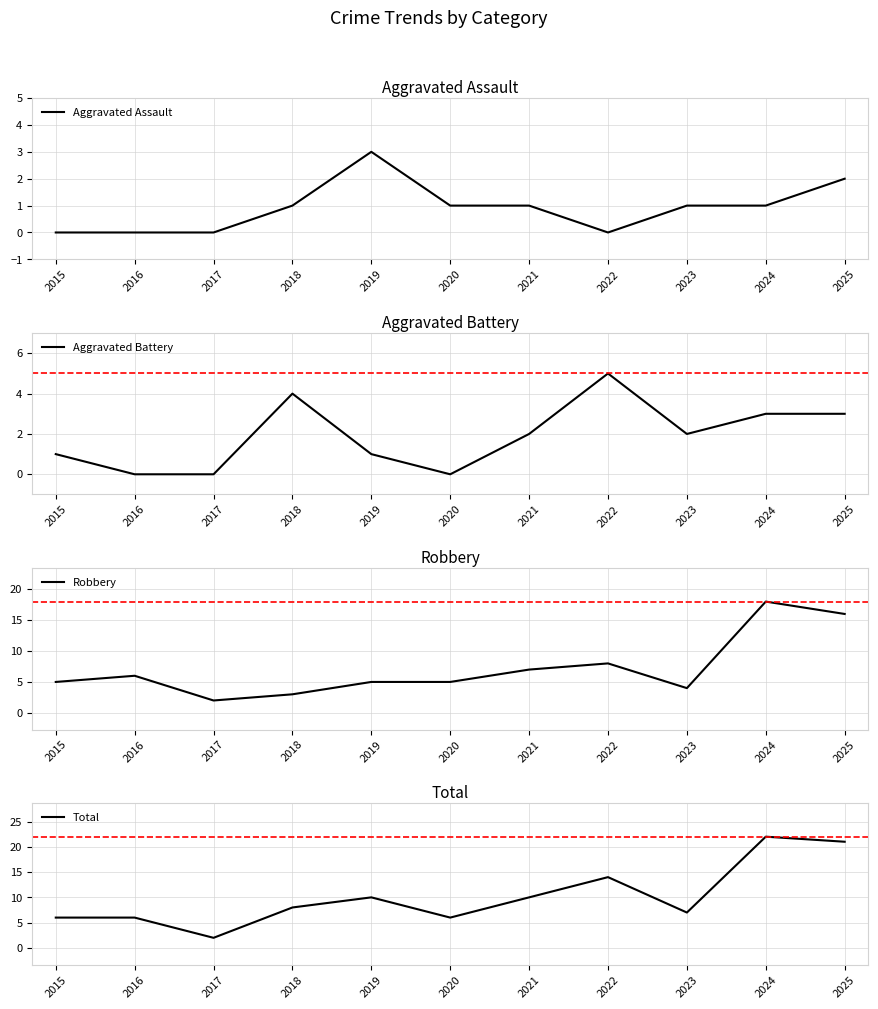

True or false: Robbery and Total intersect in this chart.

False